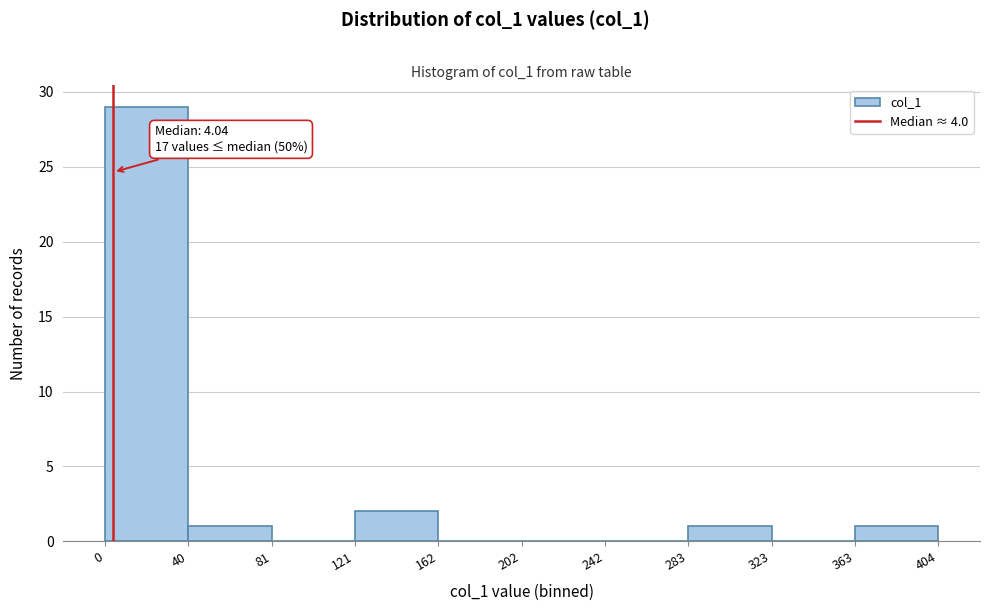

Over which range of the x-axis is the bar tallest?

0 to 40